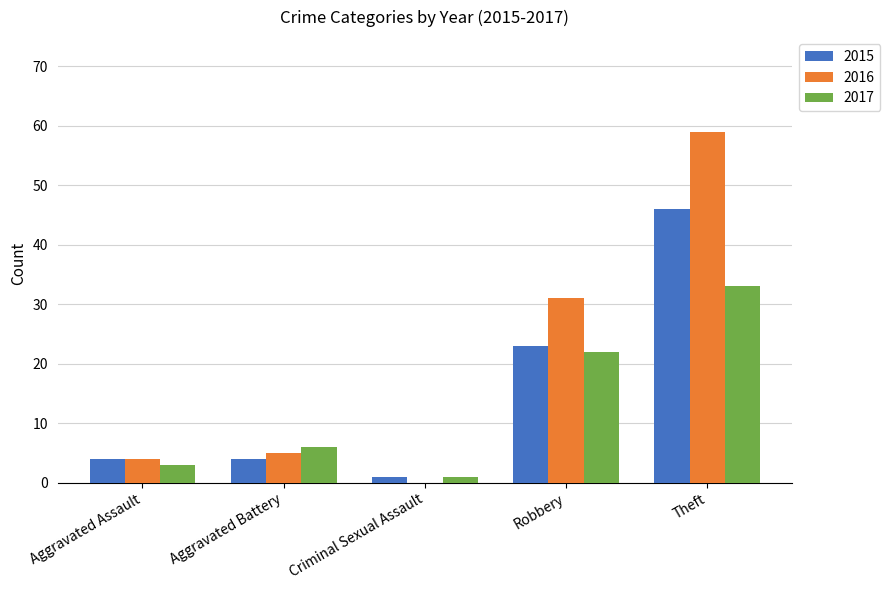

Which series has the largest total across all categories?

2016